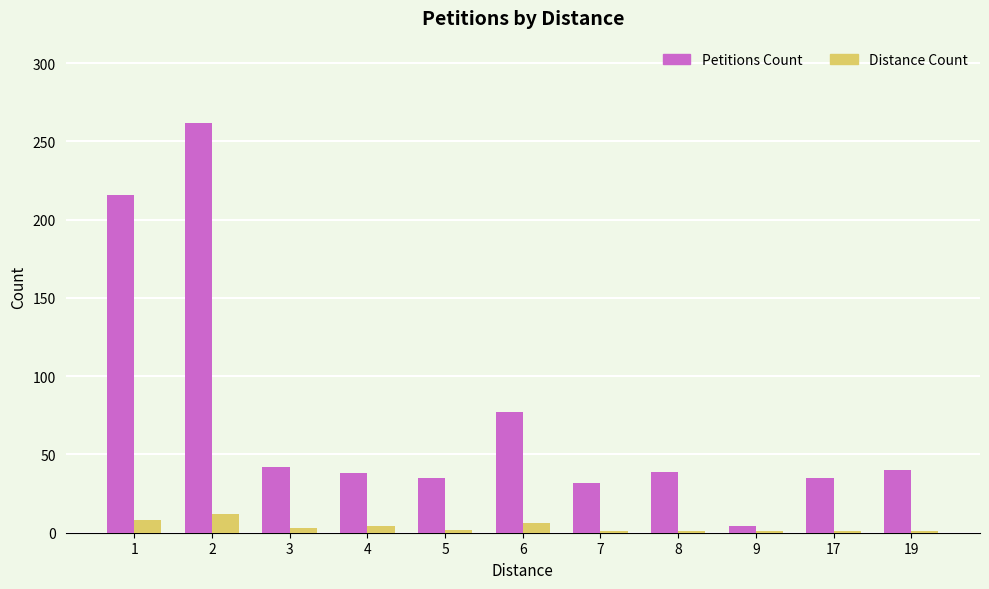

True or false: Petitions Count has a value of 20 at 7.

False